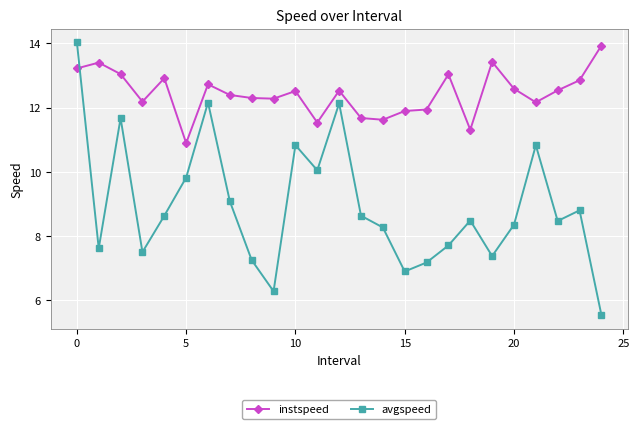

How many times do instspeed and avgspeed cross each other?

1